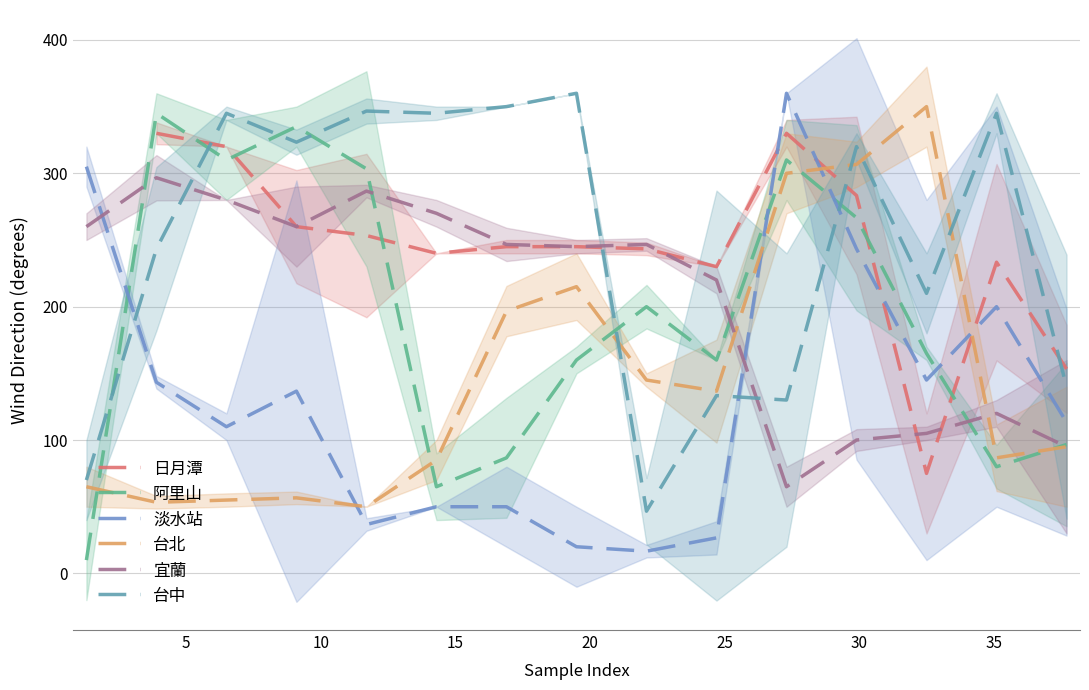

Which series has the largest total across all categories?

台中